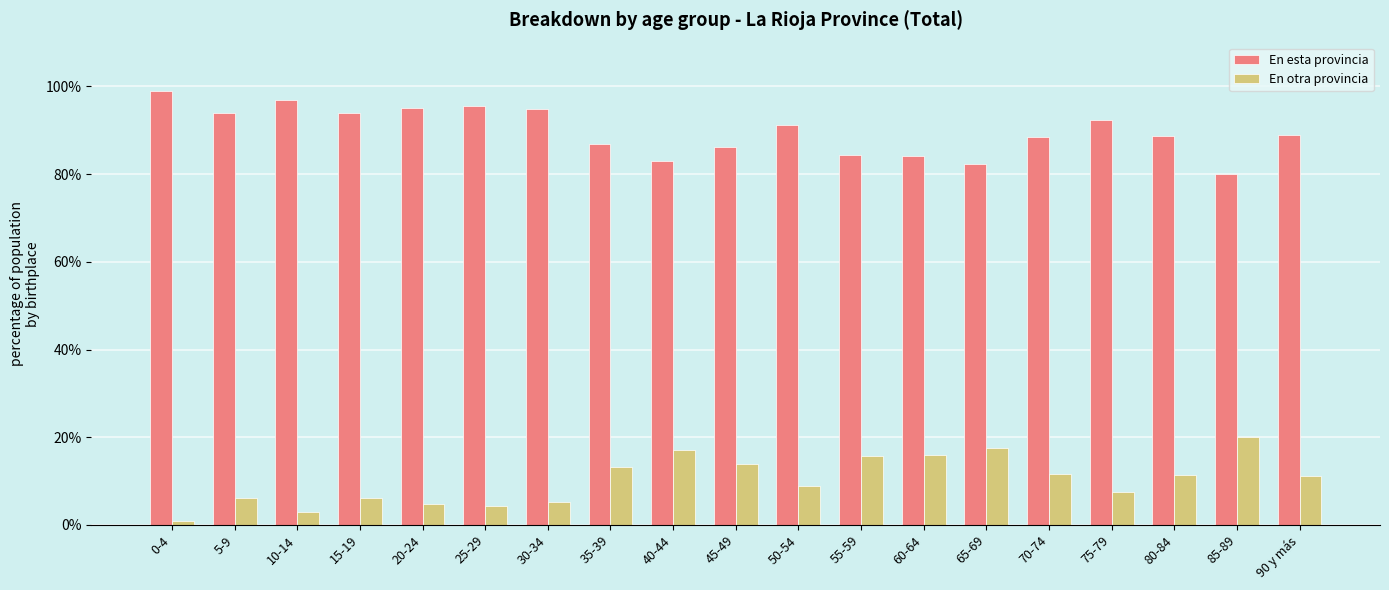

What is the minimum value for En otra provincia?

0.9